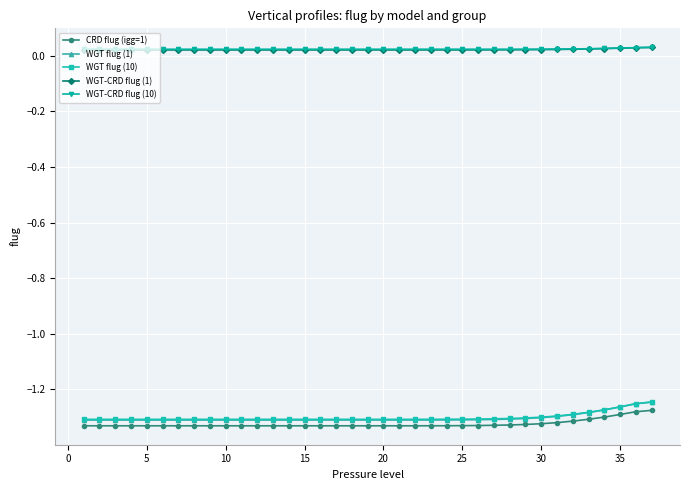

Count the WGT-CRD flug (10) values in the range 0 to 1.

37